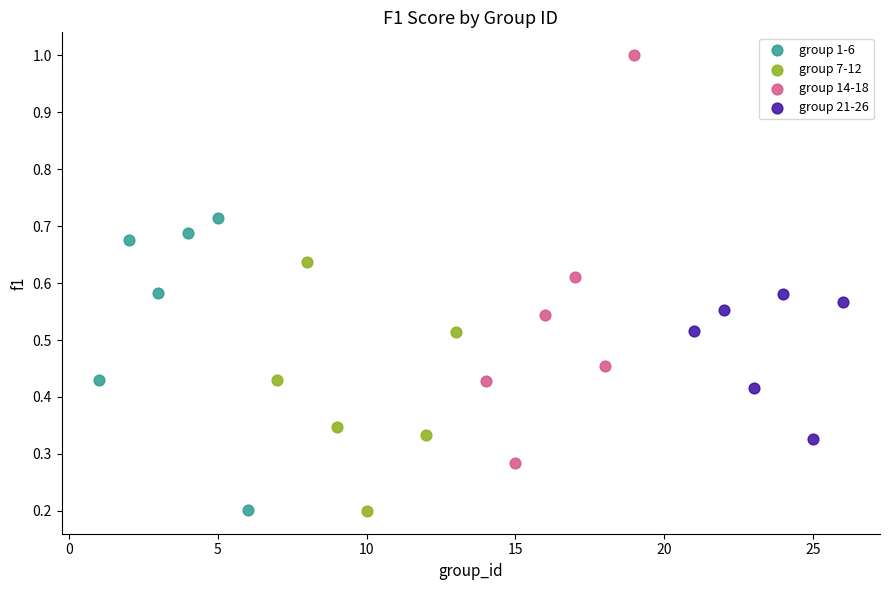

Which series contains the highest Y value?

group 14-18